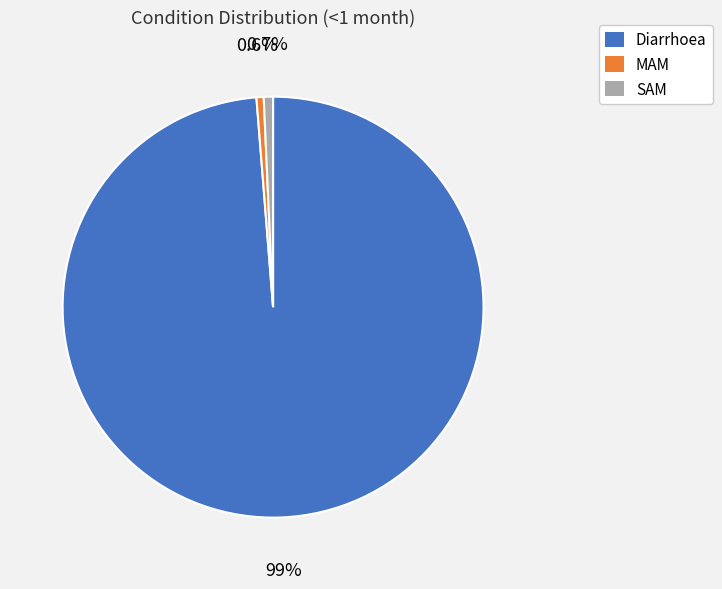

Does MAM represent more than half of the total?

No